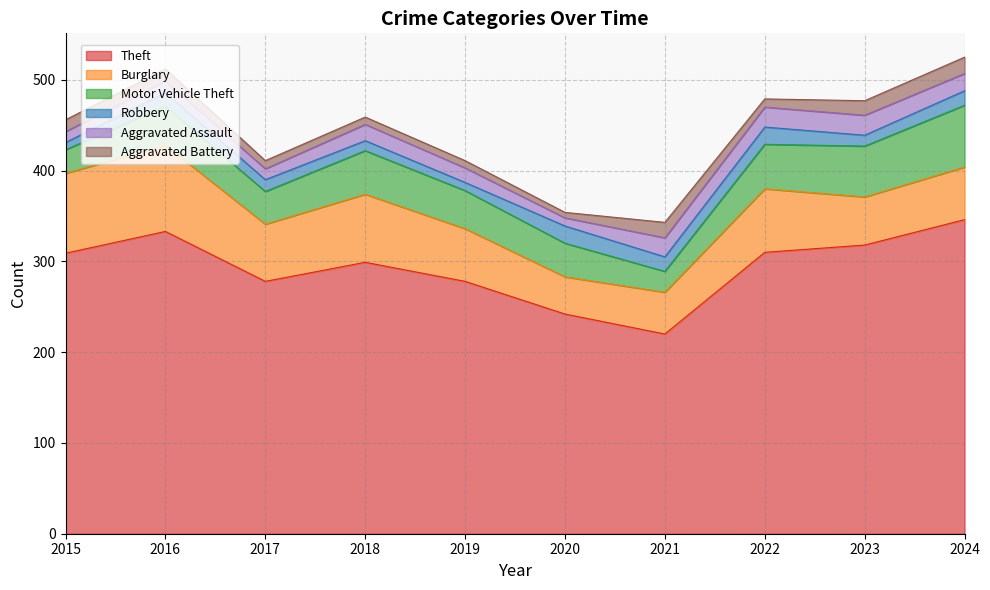

Which has a higher value, 2023 or 2017?

2023